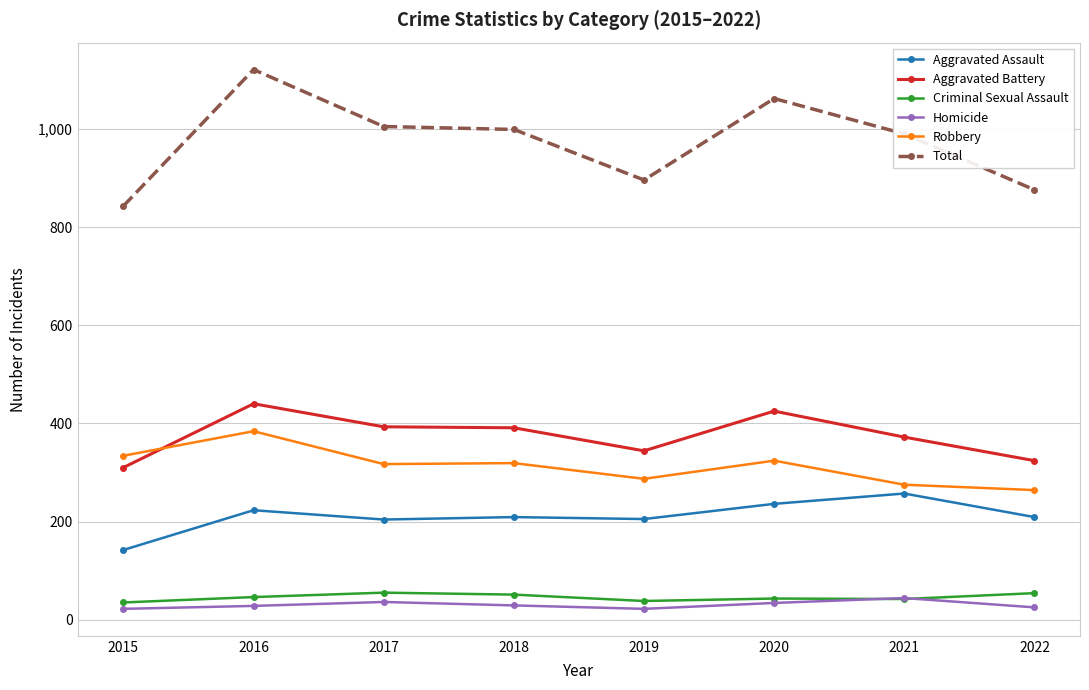

What is the value of the Total point at the 4th from the left?

999